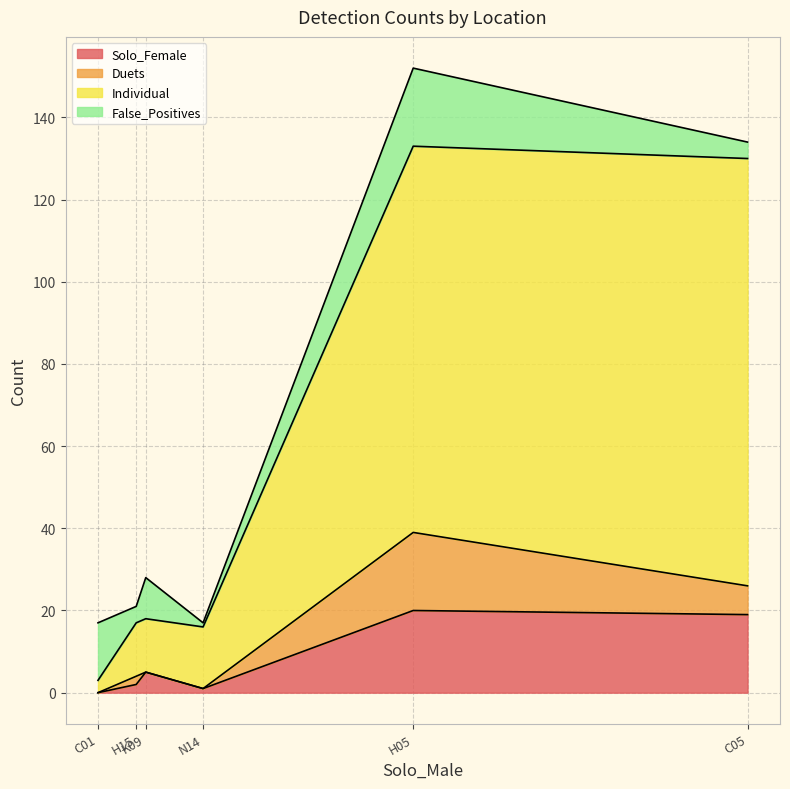

What is the average value of the False_Positives series?

9